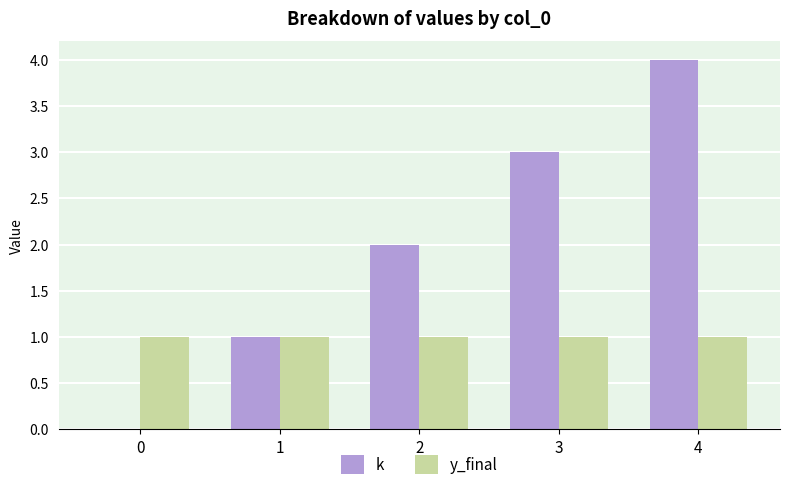

Between 0 and 3, which series saw the biggest shift?

k